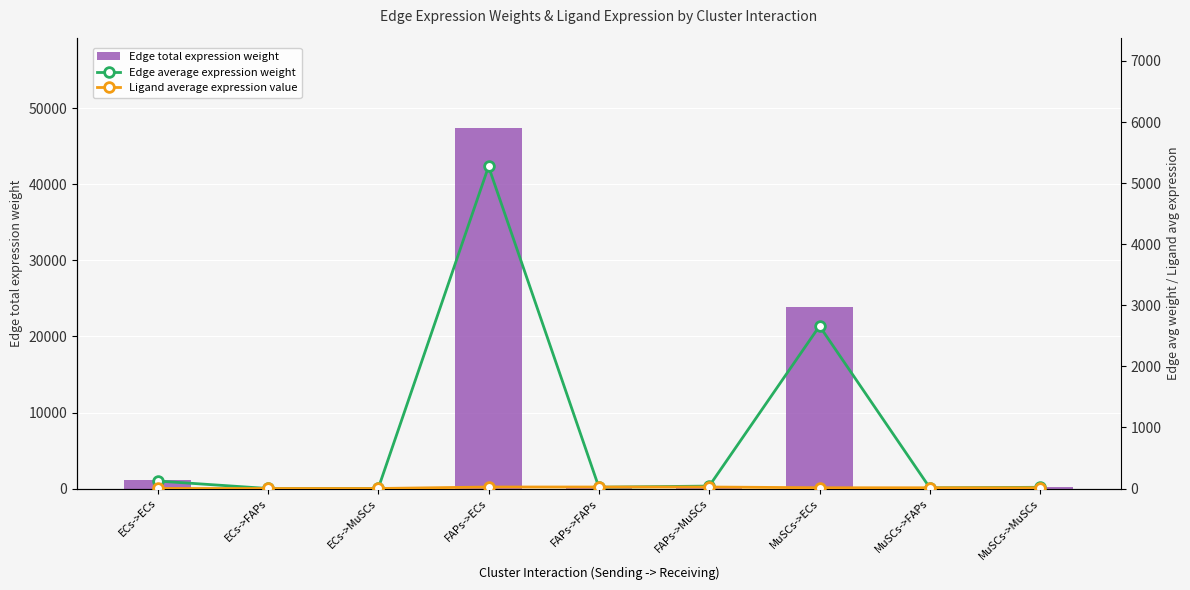

Reading left to right, extract all data points from this chart.

Edge total expression weight: ECs->ECs=1104.6	ECs->FAPs=4.5	ECs->MuSCs=8.4	FAPs->ECs=47446.7	FAPs->FAPs=191.7	FAPs->MuSCs=359.6	MuSCs->ECs=23940.8	MuSCs->FAPs=96.7	MuSCs->MuSCs=181.5
Edge average expression weight: ECs->ECs=122.7	ECs->FAPs=0.5	ECs->MuSCs=0.9	FAPs->ECs=5271.9	FAPs->FAPs=21.3	FAPs->MuSCs=40.0	MuSCs->ECs=2660.1	MuSCs->FAPs=10.7	MuSCs->MuSCs=20.2
Ligand average expression value: ECs->ECs=0.6	ECs->FAPs=0.6	ECs->MuSCs=0.6	FAPs->ECs=24.9	FAPs->FAPs=24.9	FAPs->MuSCs=24.9	MuSCs->ECs=12.5	MuSCs->FAPs=12.5	MuSCs->MuSCs=12.5